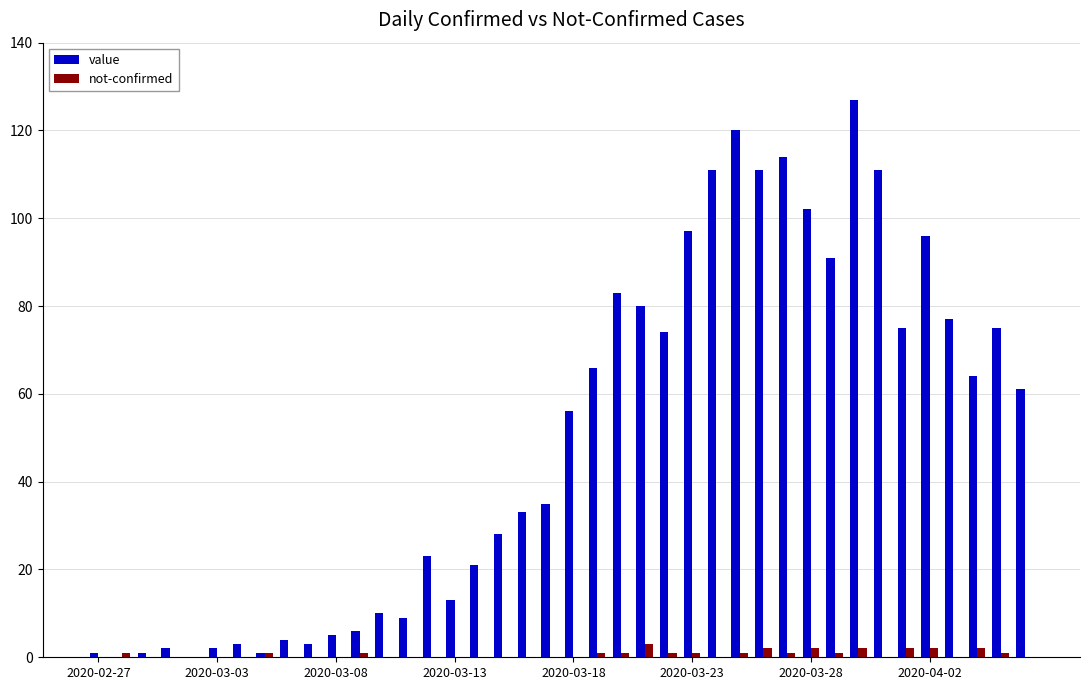

What is the maximum value shown in the chart?

127